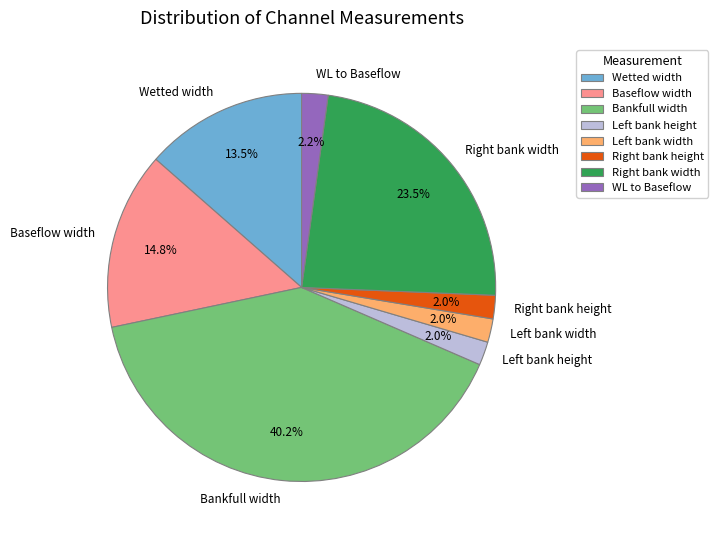

Is there a majority slice in this chart?

No